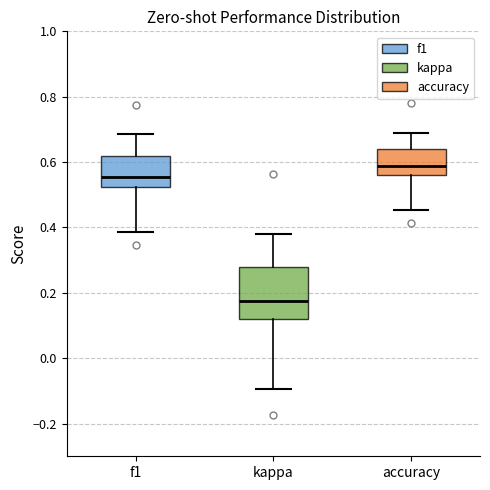

Where does the upper whisker of the box for accuracy end on the y-axis? The values are not printed on the chart, so give them approximately, as read against the axis.

0.70